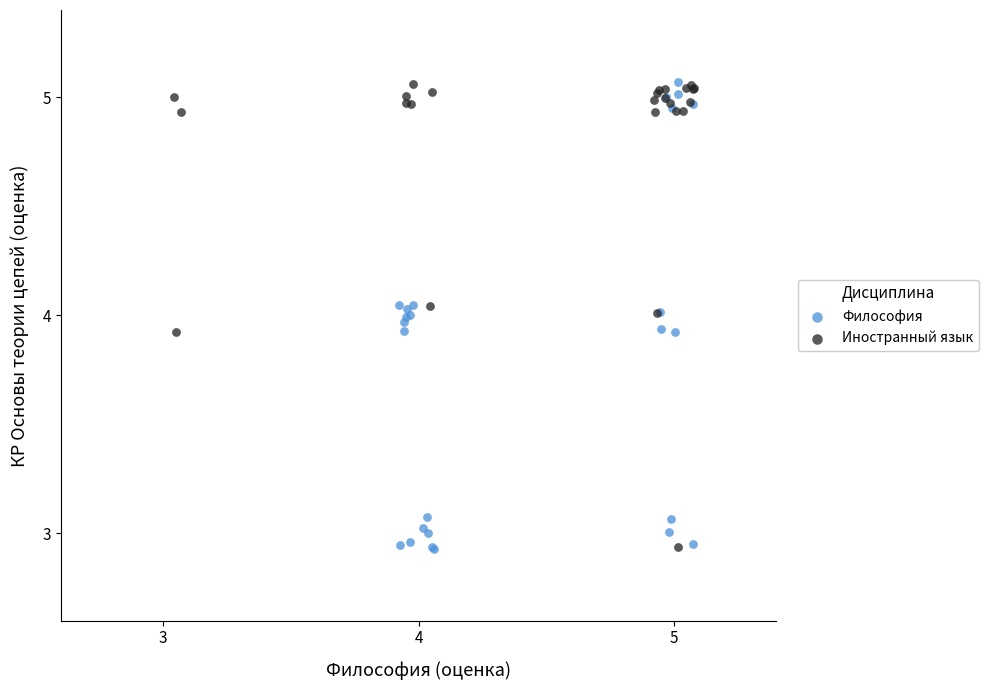

What are all the series names shown in the legend?

Философия, Иностранный язык